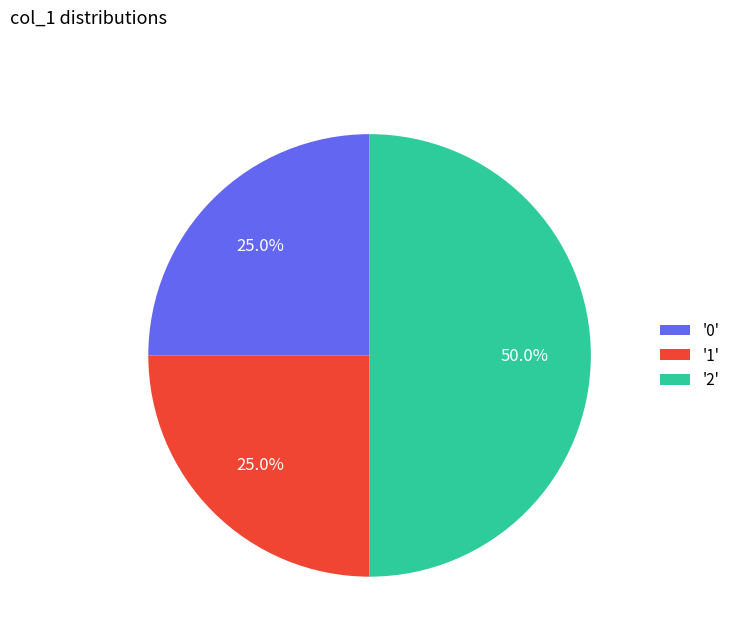

What percentage do '1' and '0' together represent?

50.0%